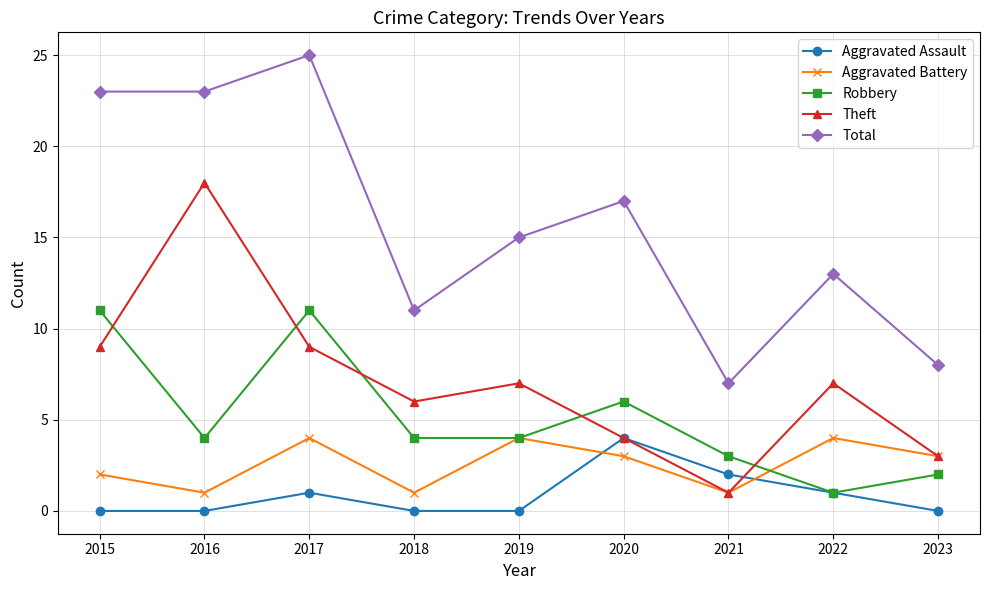

Which series ends up on top after the final intersection of Aggravated Assault and Aggravated Battery?

Aggravated Battery